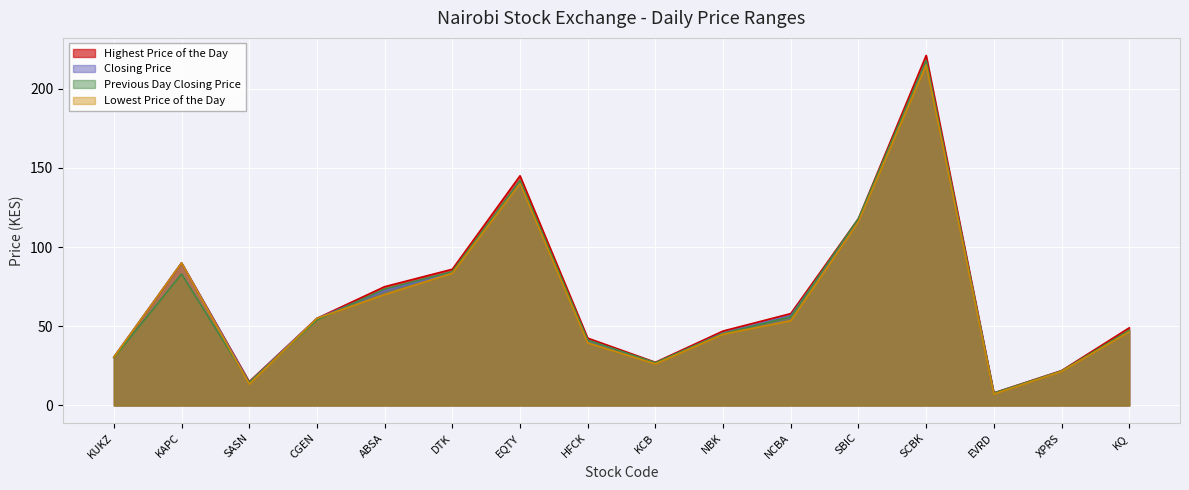

List the series in order of their peak value, highest first.

Highest Price of the Day, Previous Day Closing Price, Closing Price, Lowest Price of the Day